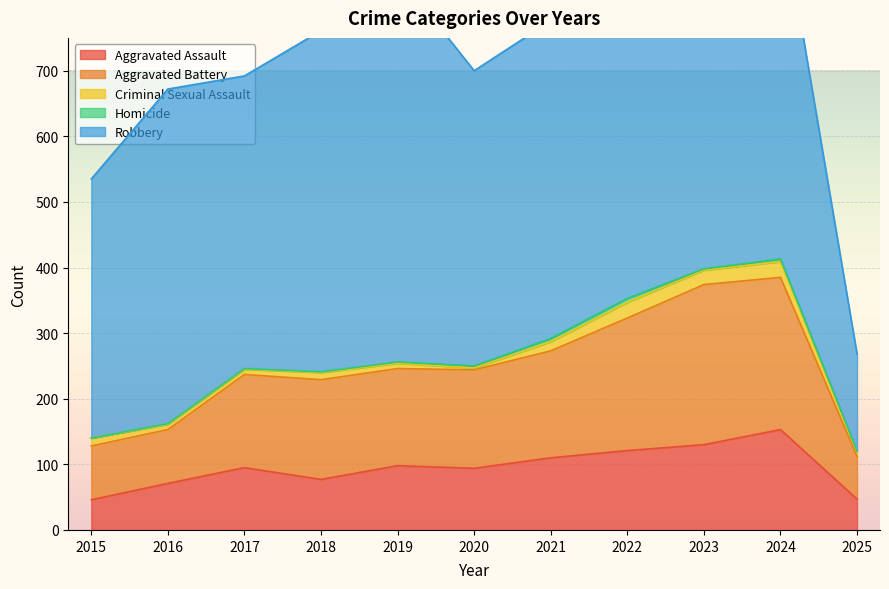

How many data points in Aggravated Battery are above 150?

5